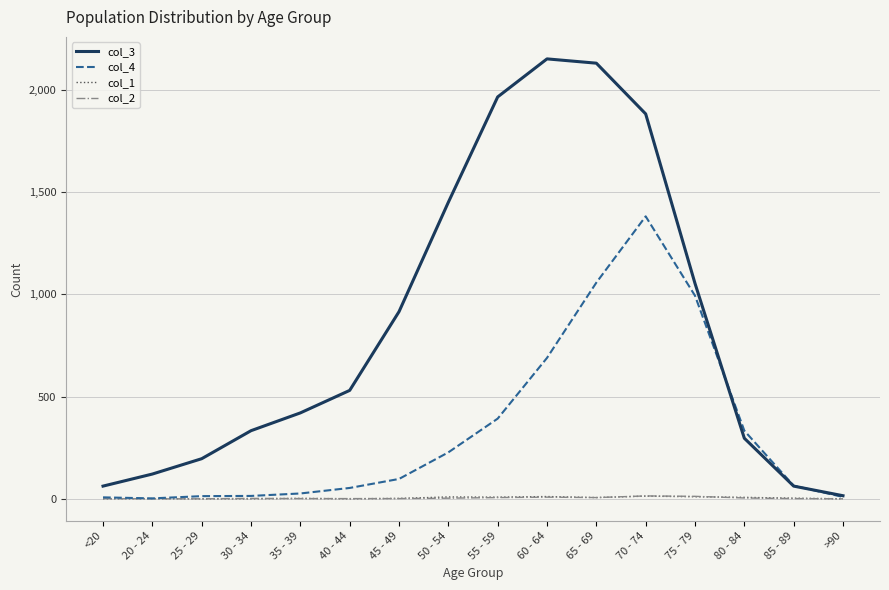

Which series has the largest total across all categories?

col_3